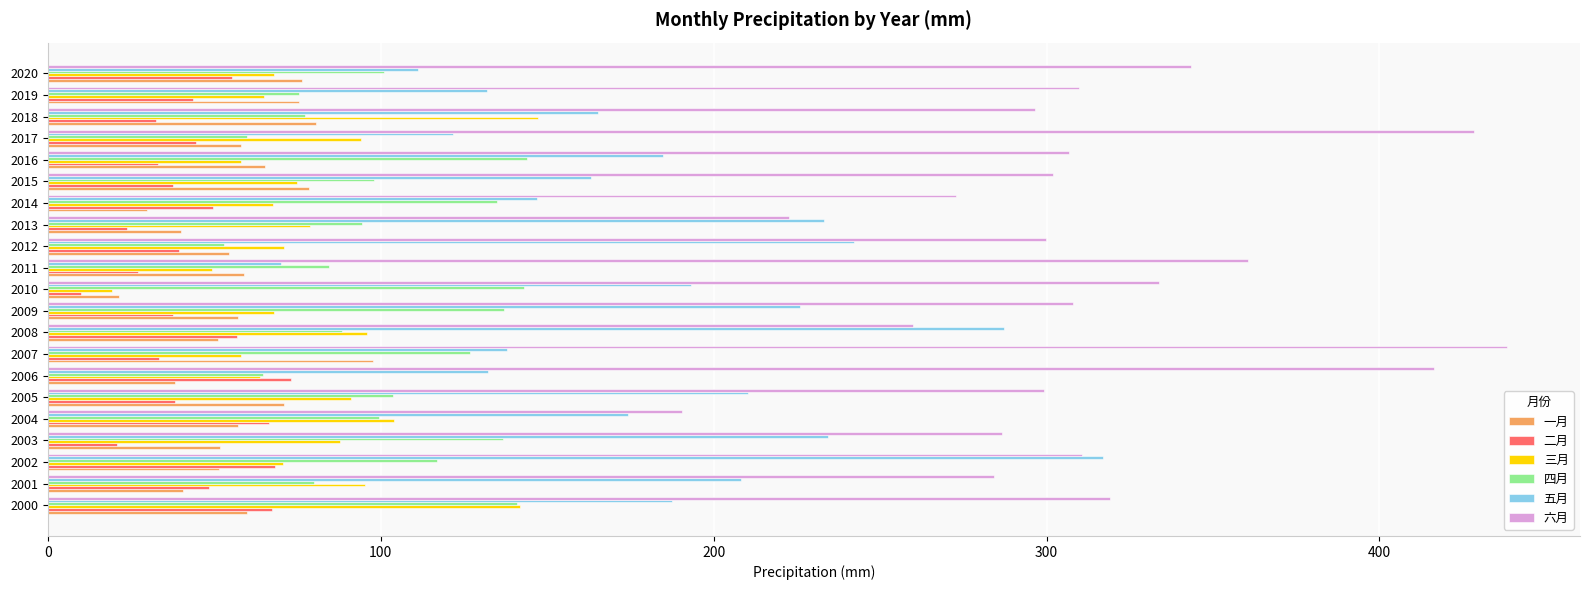

What is the minimum value shown in the chart?

10.0